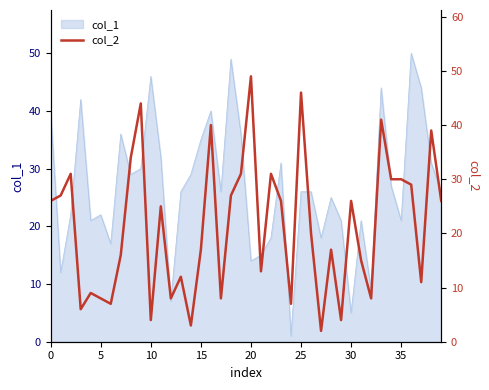

What is the smallest value displayed?

2